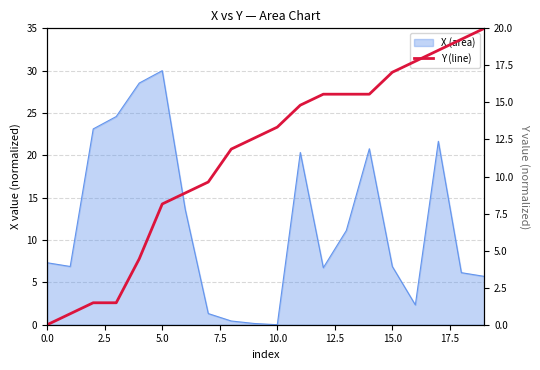

What is the average value?

11.3